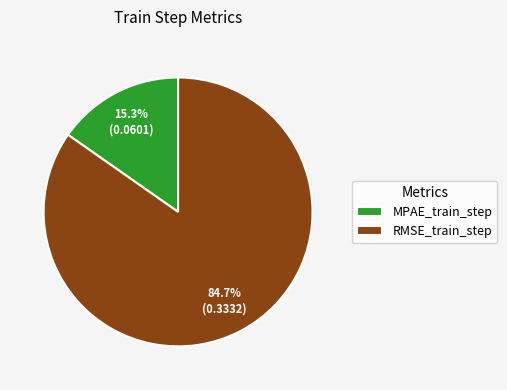

Is it true that RMSE_train_step is 85% of the pie?

True